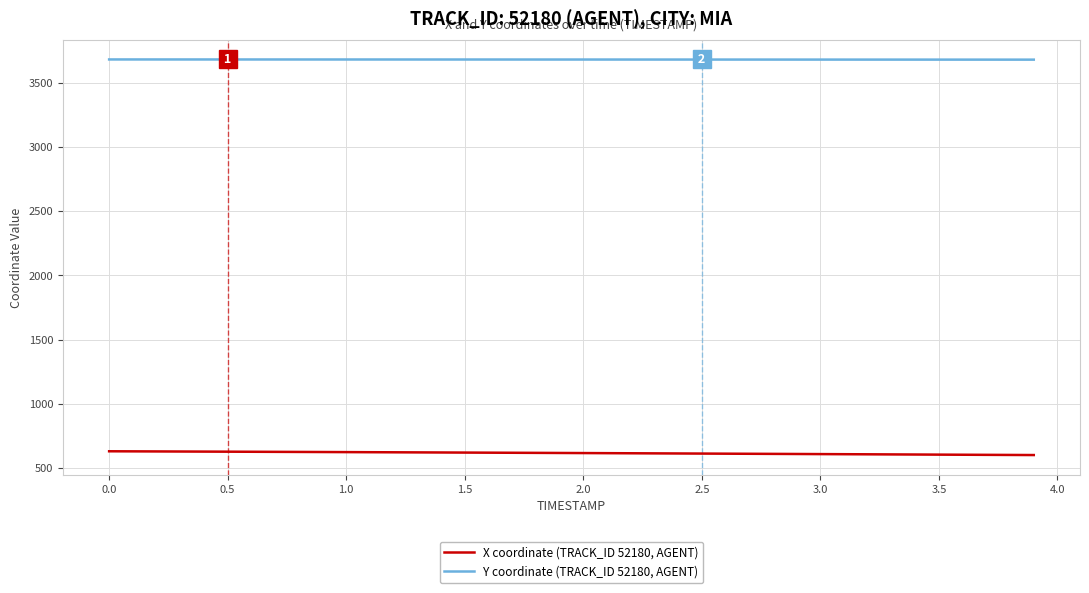

Which series has the largest total across all categories?

Y coordinate (TRACK_ID 52180, AGENT)